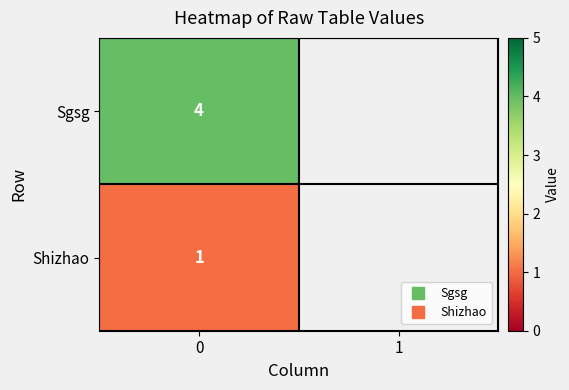

The value of Sgsg at 0 is 4.0. True or false?

True